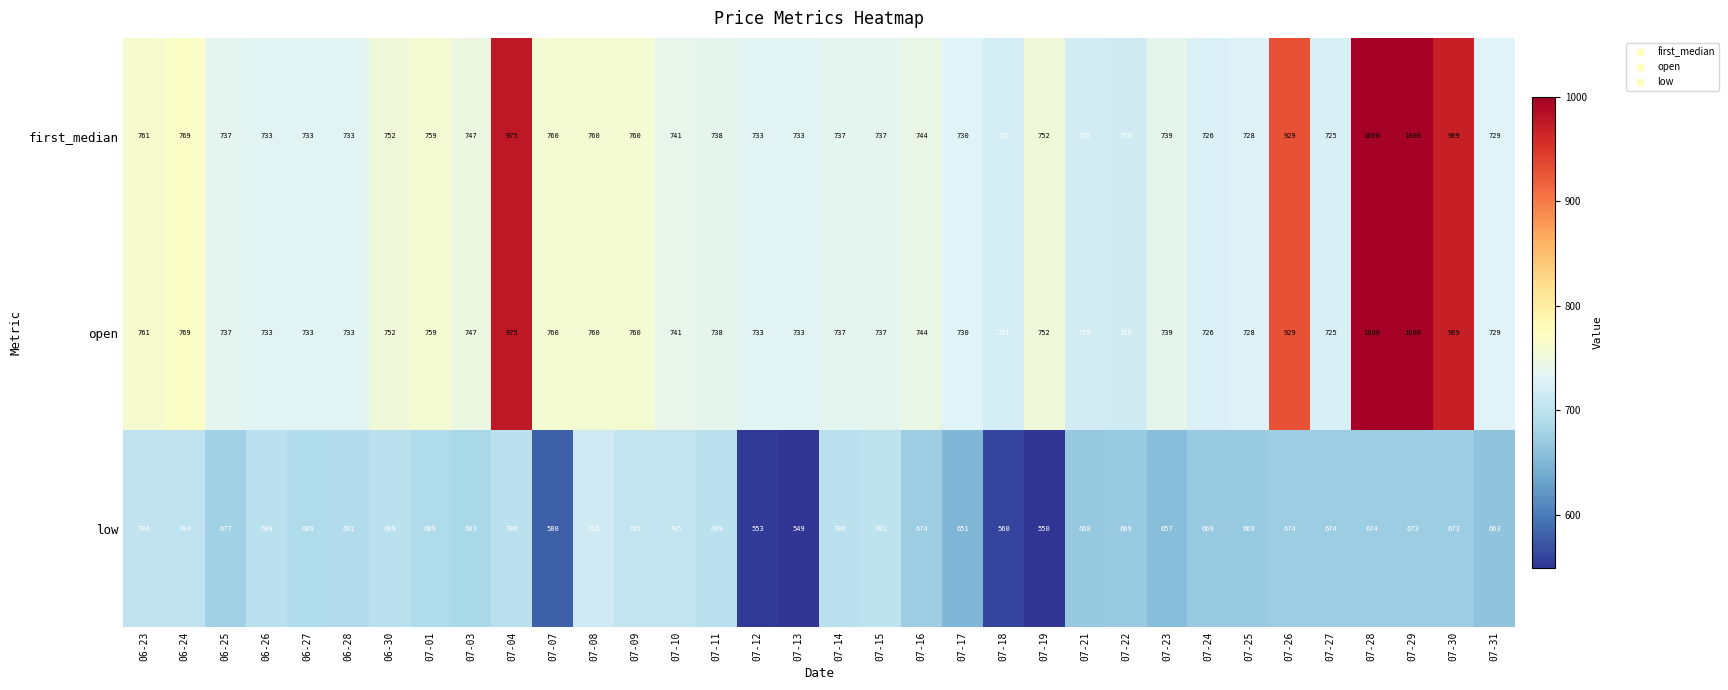

How many categories are shown in the chart?

34